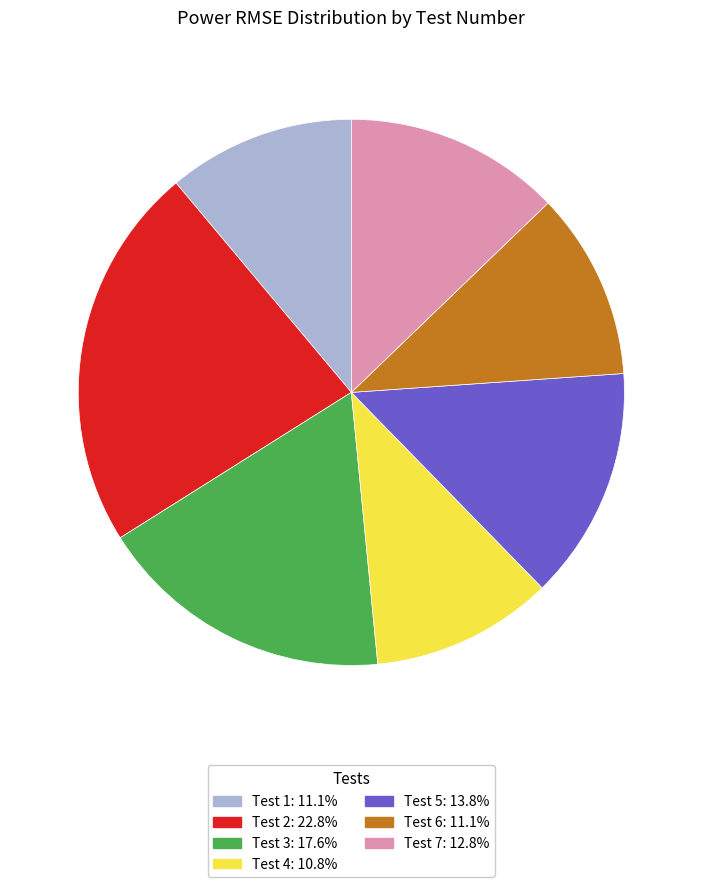

Is Test 6 the majority of the pie?

No